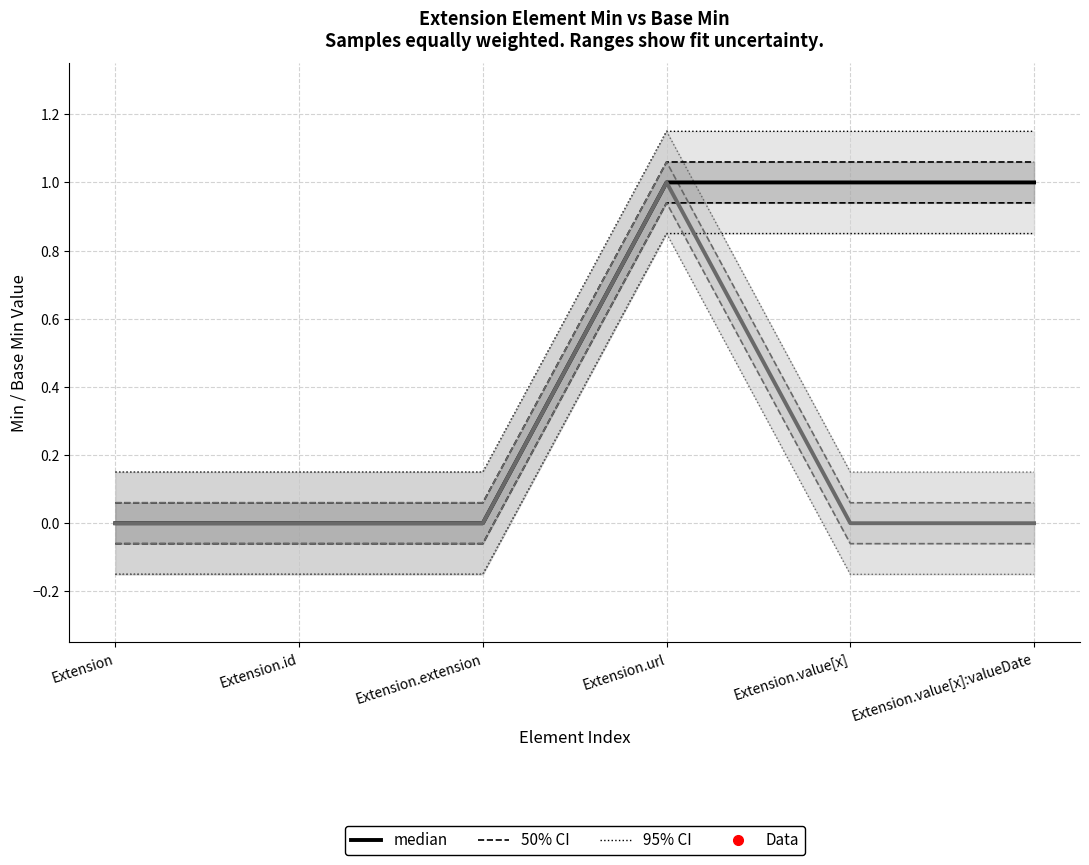

What is the difference between the Min (median) values at Extension.extension and Extension.value[x]?

1